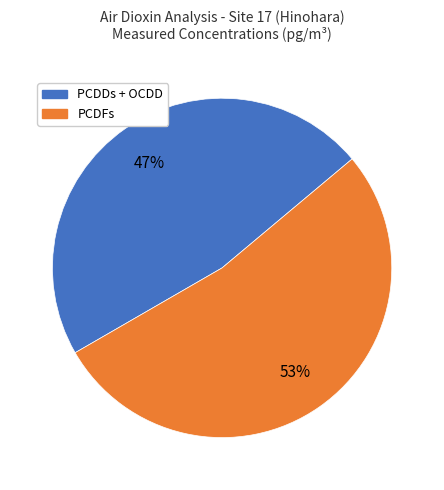

How many segments does this pie chart have?

2